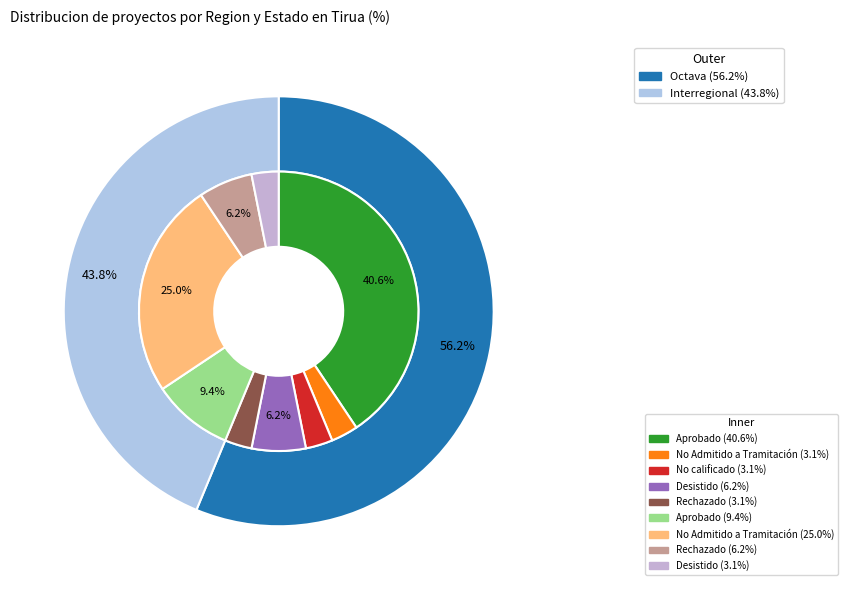

How many slices are in this pie chart?

2